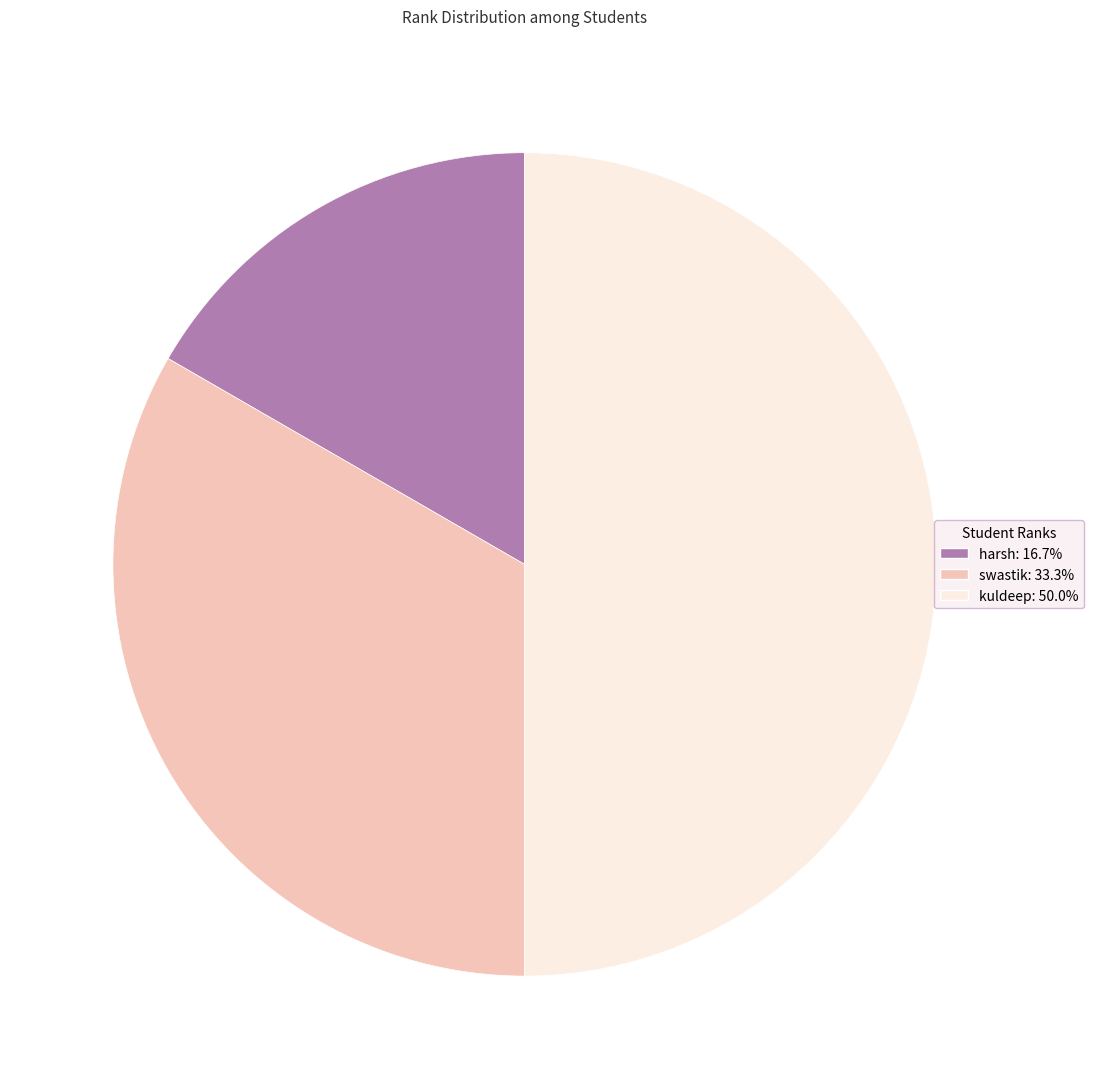

Combined, do swastik and kuldeep account for over 50%?

Yes